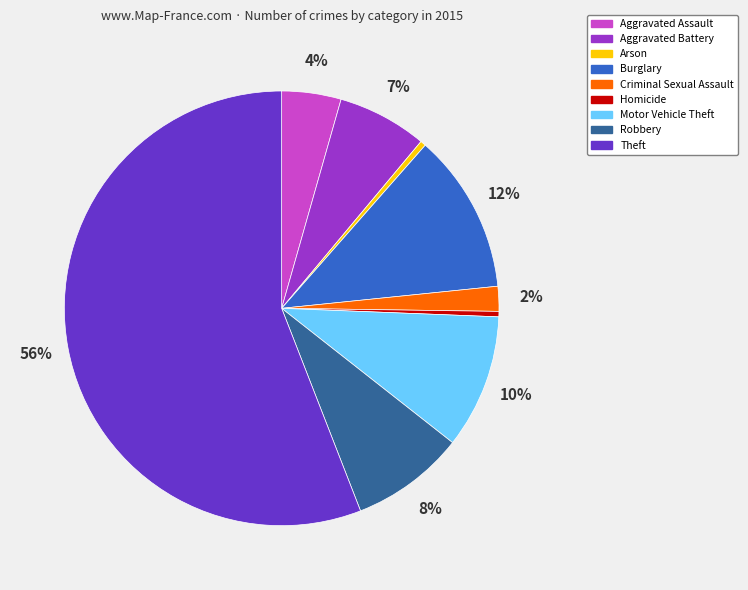

Do Arson and Aggravated Battery together represent more than half of the pie?

No